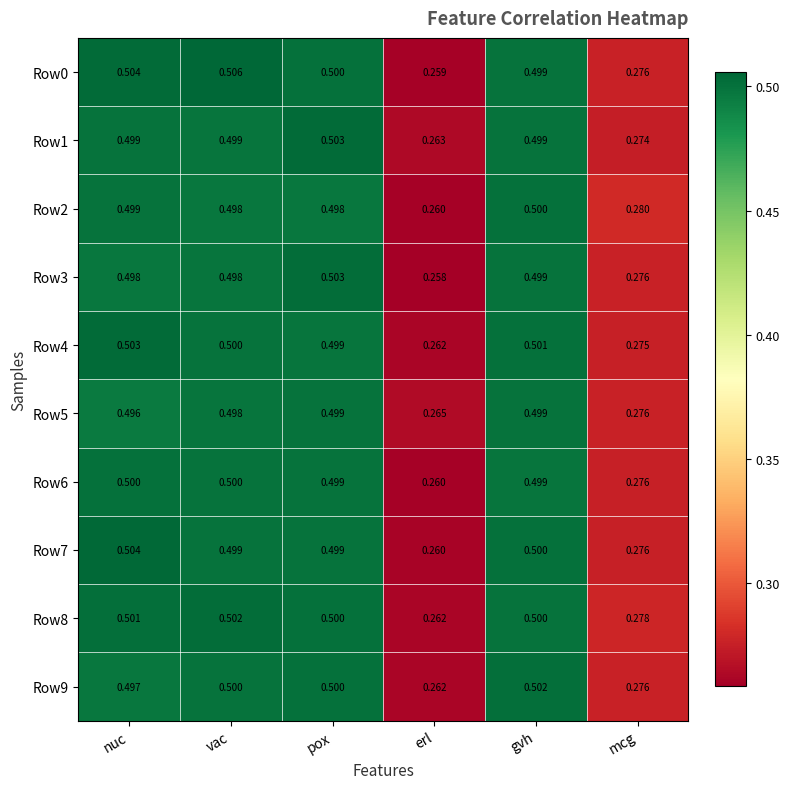

At how many categories does at least one series exceed 0?

6